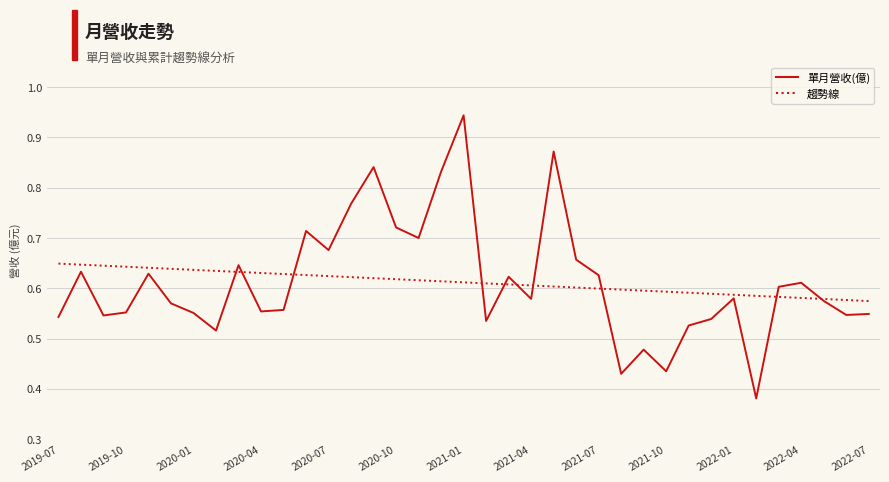

In 單月營收(億), how many points are lower than both neighbors (excluding endpoints)?

11